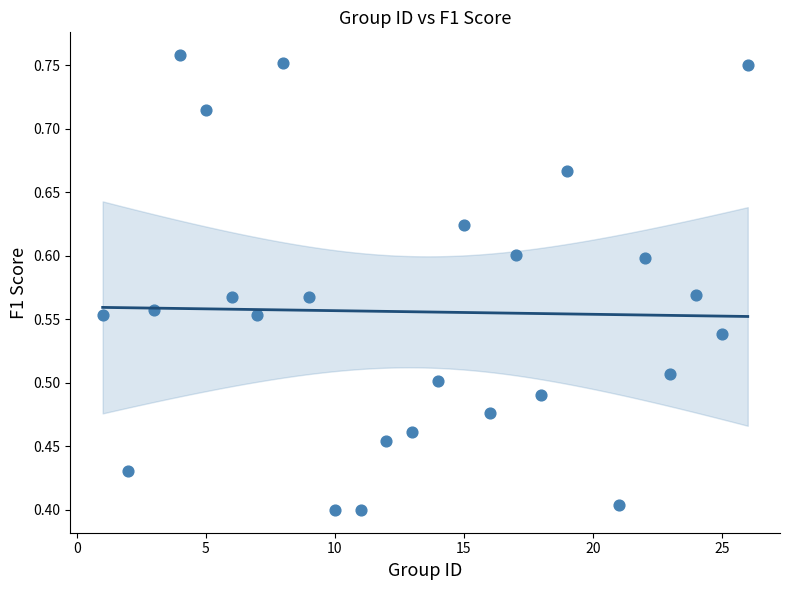

What is the range of X values (max minus min)?

25.0